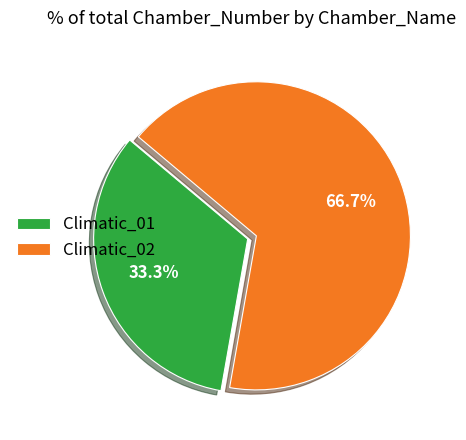

Rank the categories by value from lowest to highest.

Climatic_01, Climatic_02